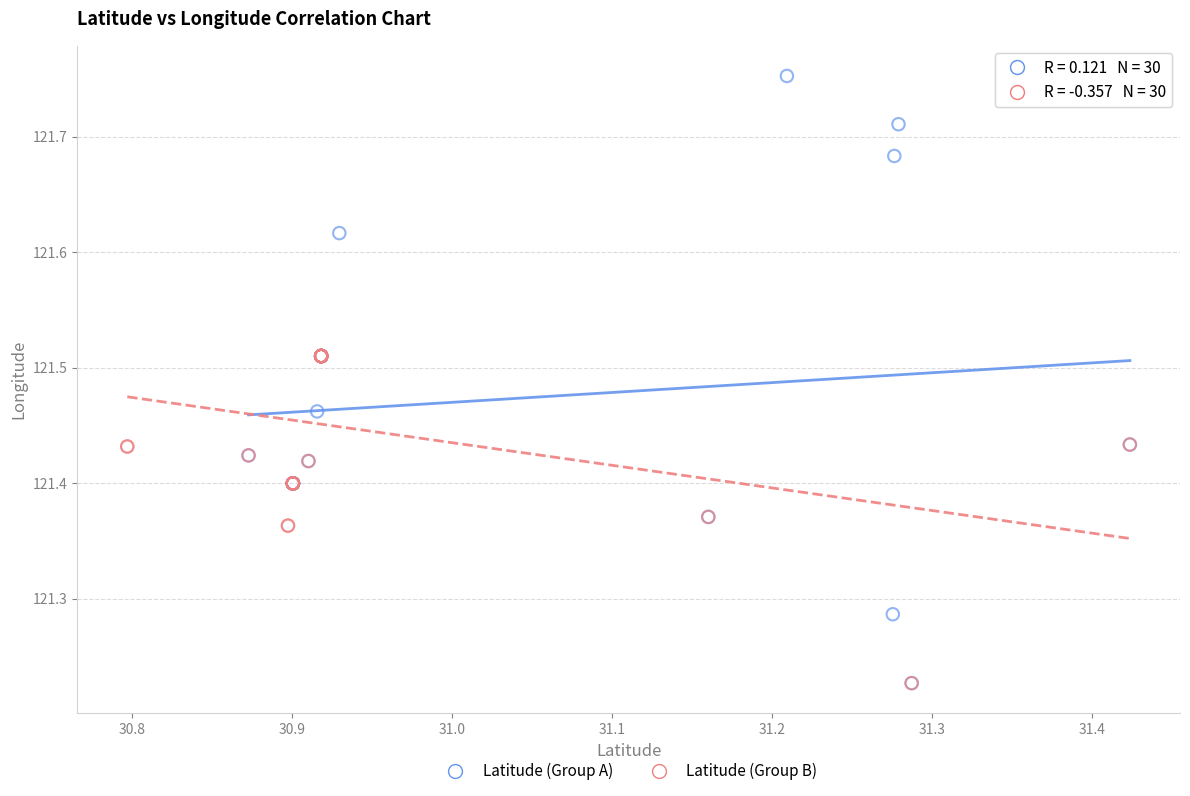

Which series reaches the maximum Y coordinate?

Latitude (Group A)